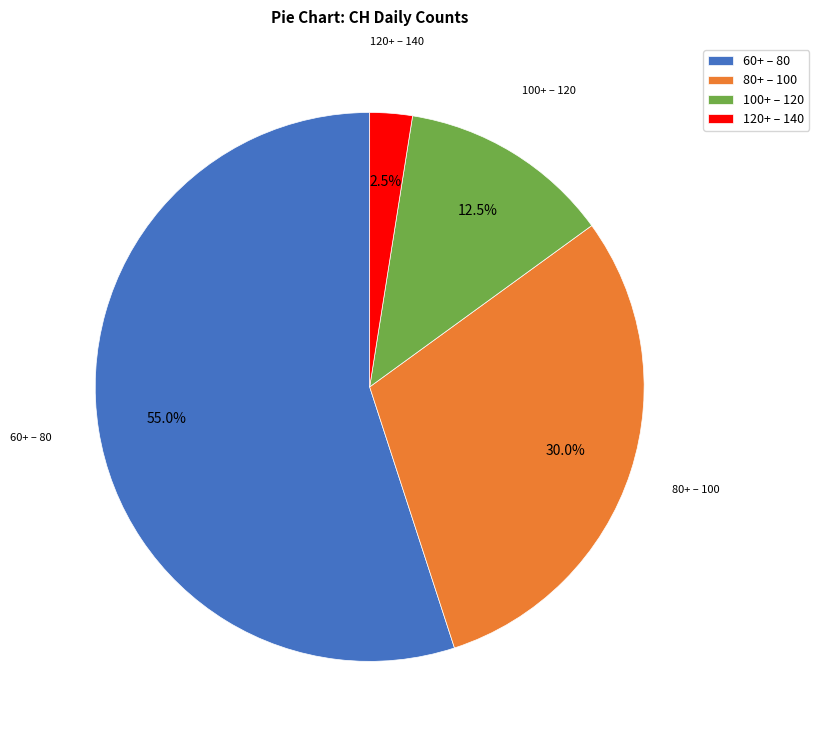

What is the smallest slice in the pie chart?

120+ – 140